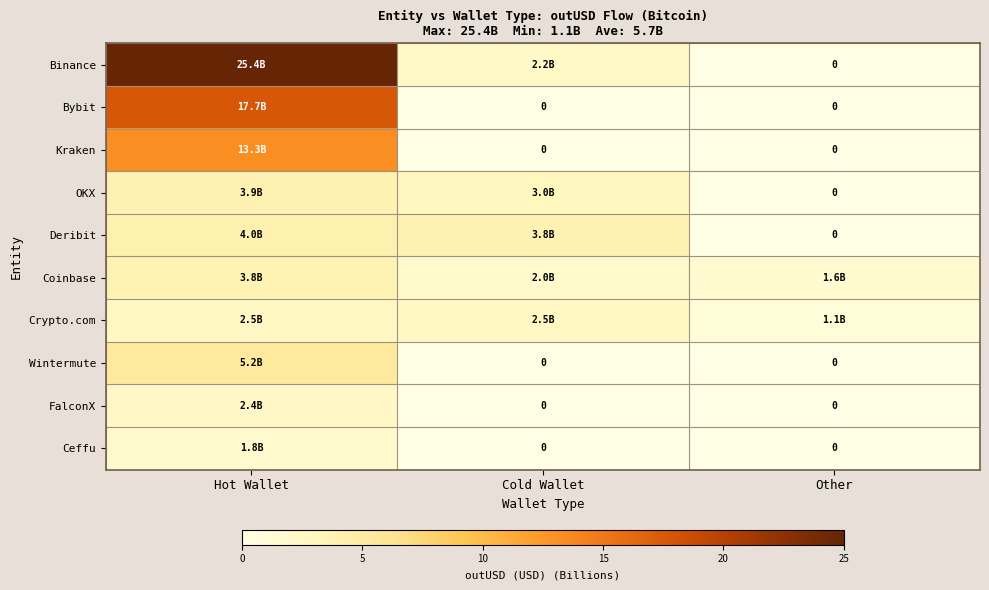

How many distinct data groups are displayed?

10